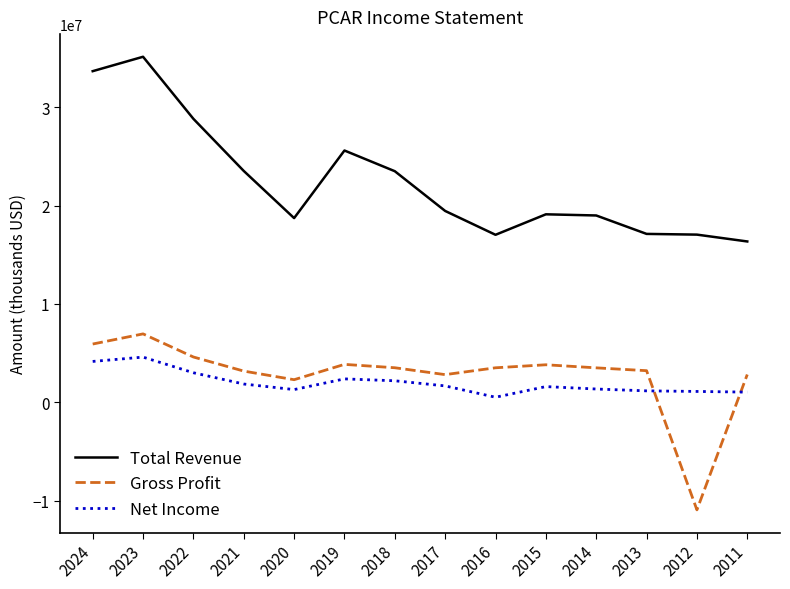

True or false: Total Revenue and Net Income intersect in this chart.

False